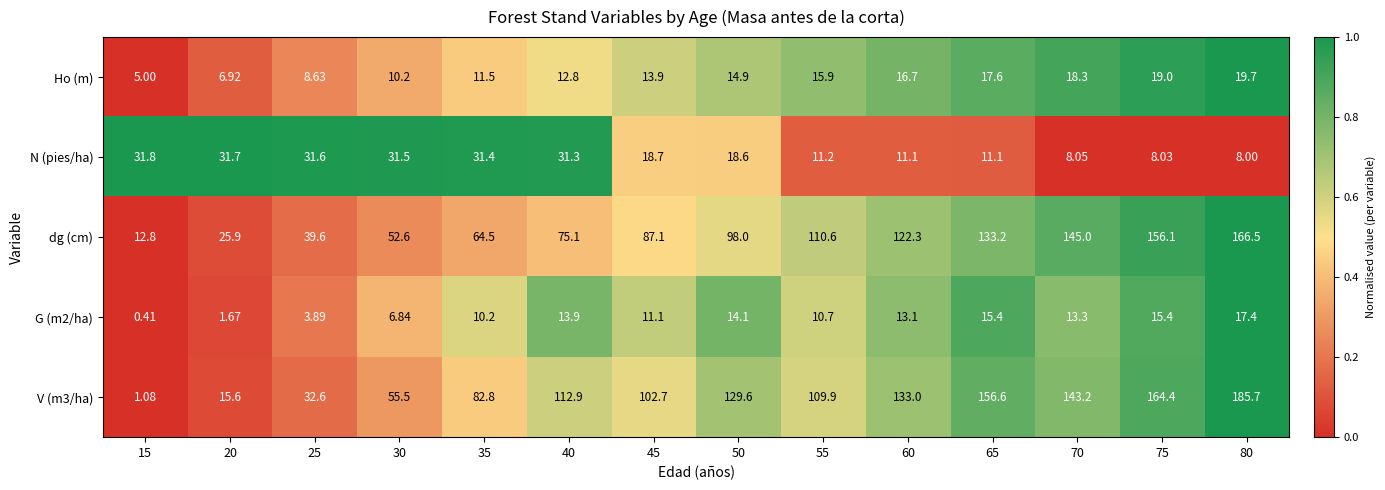

Is the value of V (m3/ha) at 35 greater than the value of dg (cm) at 15?

Yes